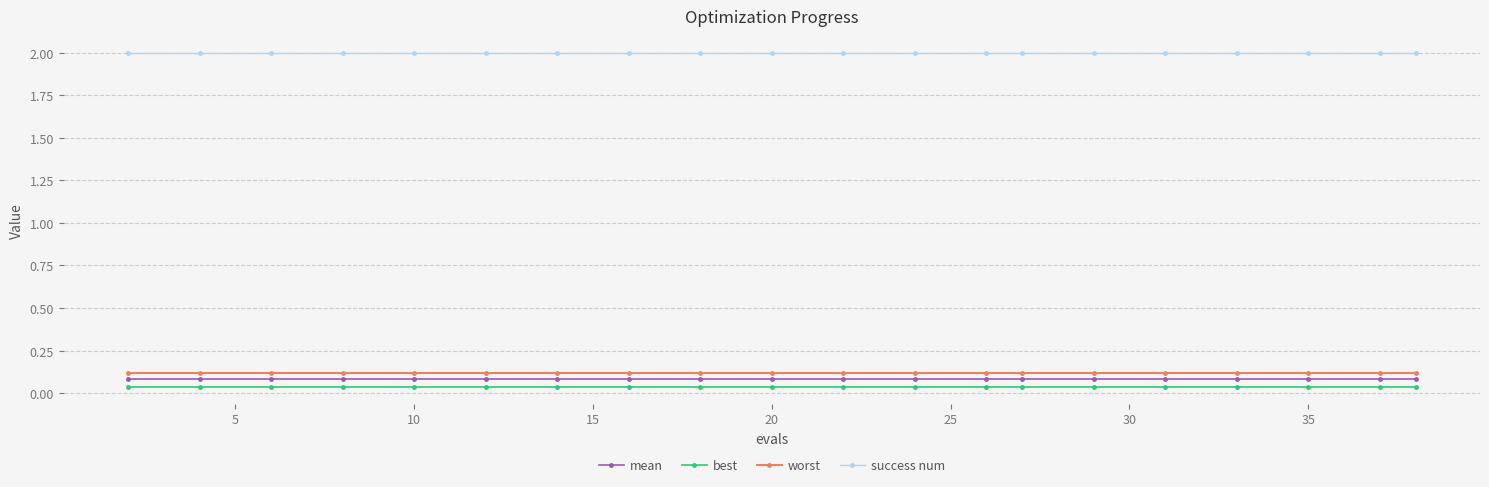

What is the highest value of the success num series?

2.0